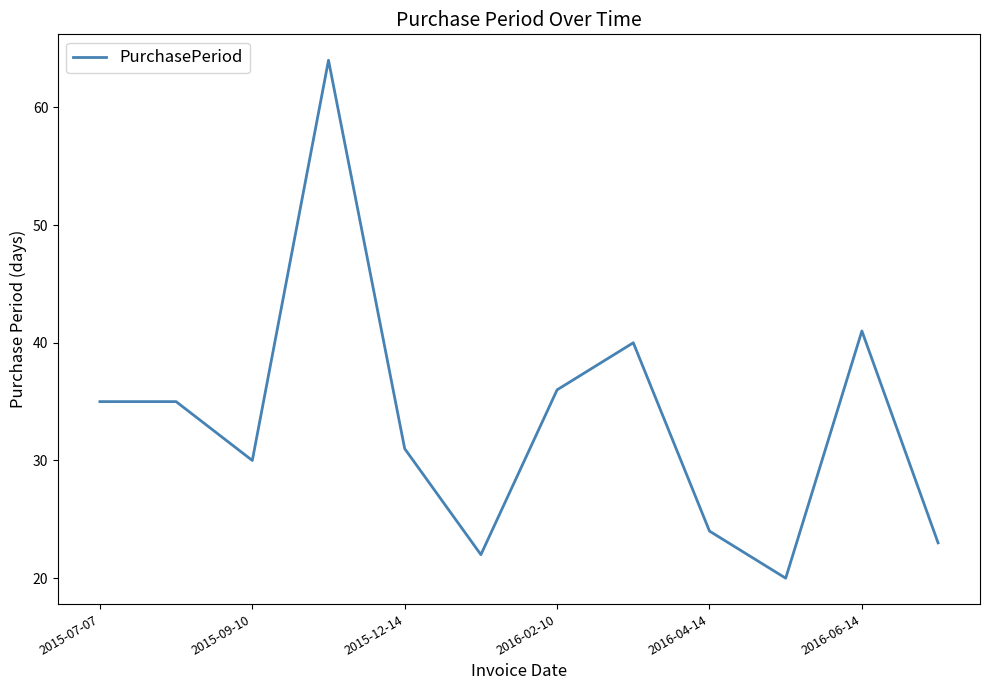

What is the smallest value displayed?

20